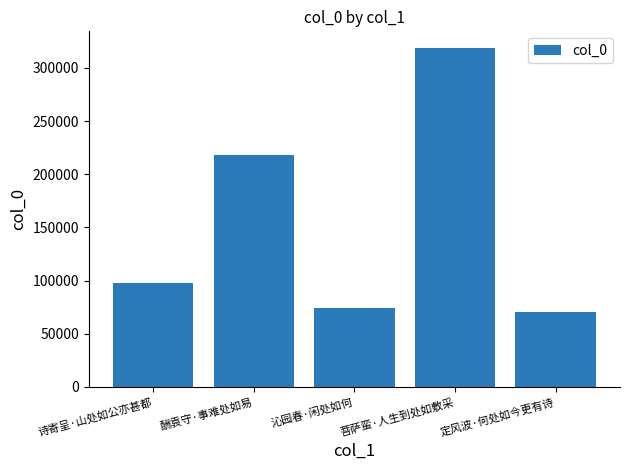

What is the difference between the values at 诗寄呈·山处如公亦甚都 and 定风波·何处如今更有诗?

27056